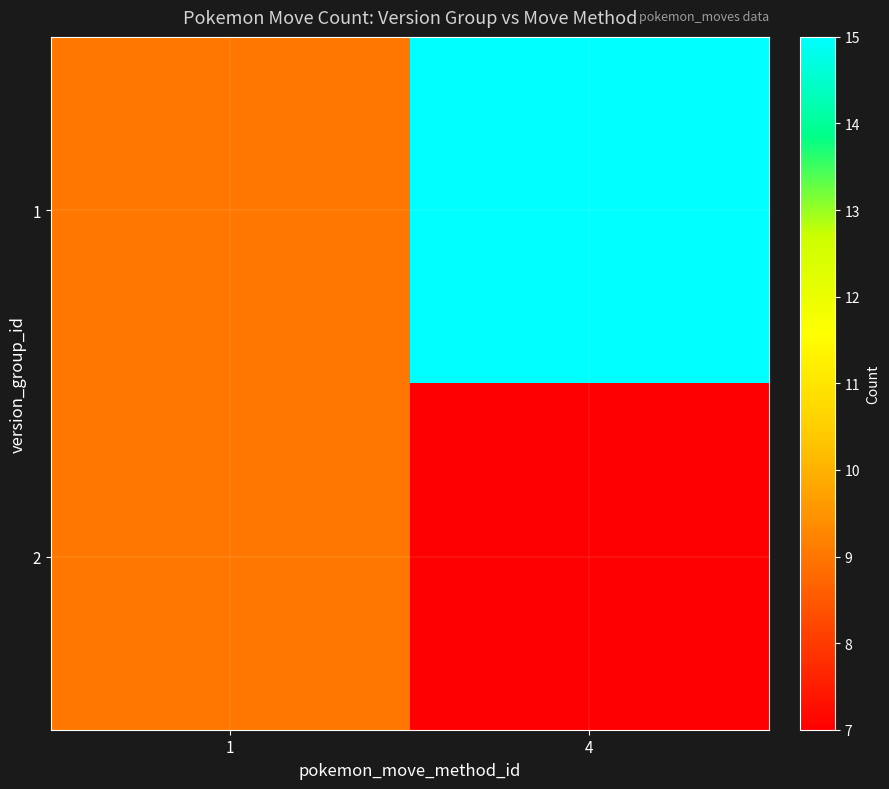

Reading left to right, extract all data points from this chart.

1: 1=9	4=15
2: 1=9	4=7